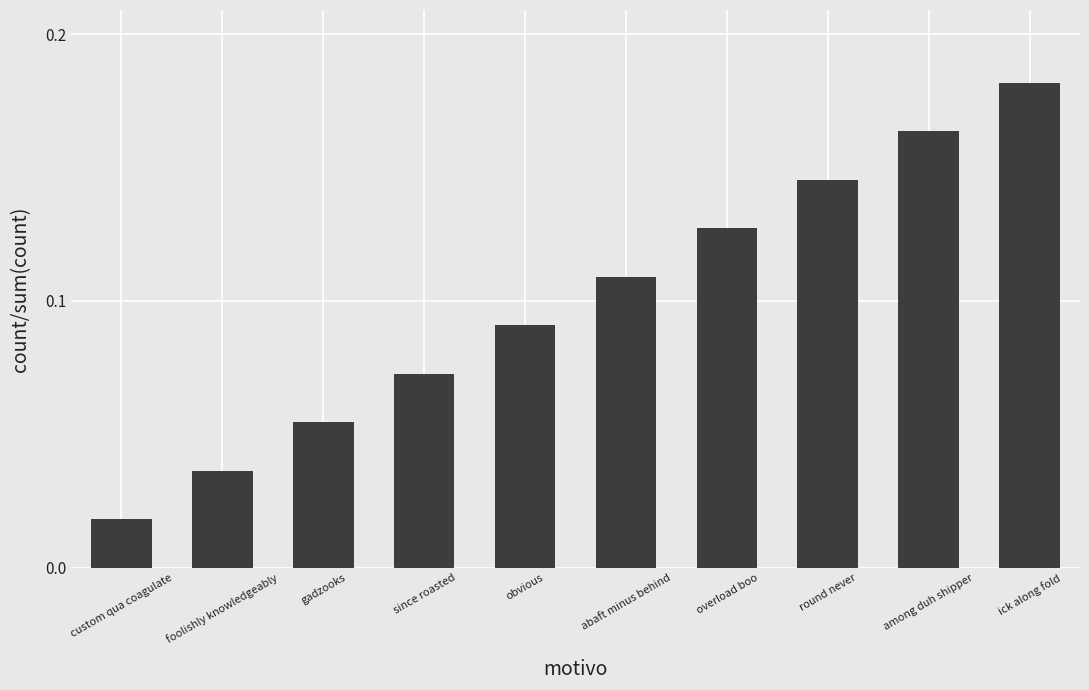

At which label is the value closest to 0?

custom qua coagulate